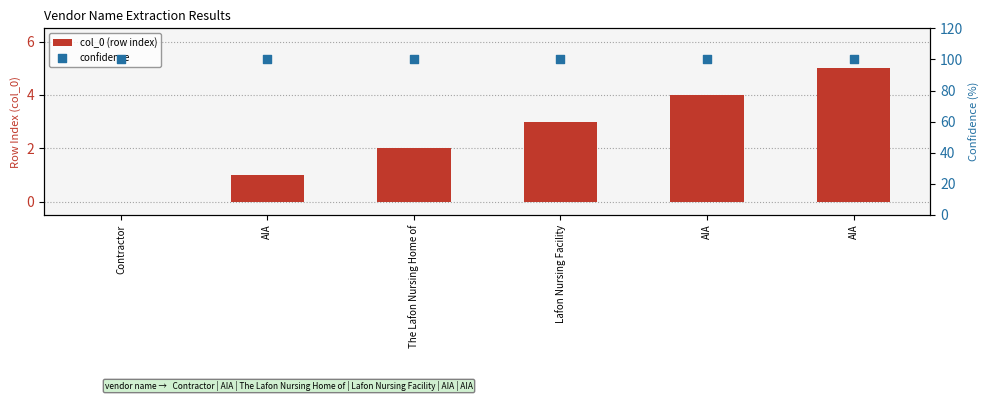

Which series reaches the minimum Y coordinate?

col_0 (row index)